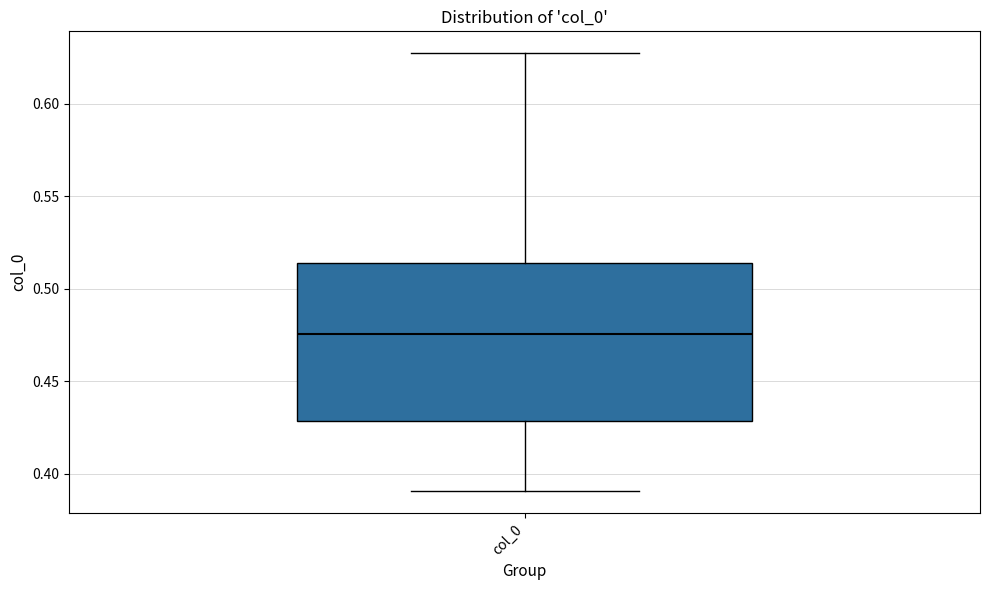

Where is the lower edge of the box for col_0 on the y-axis? The values are not printed on the chart, so give them approximately, as read against the axis.

0.430